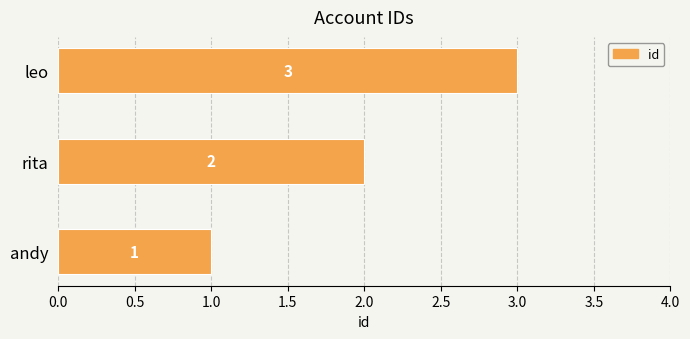

How many bars are there in total?

3